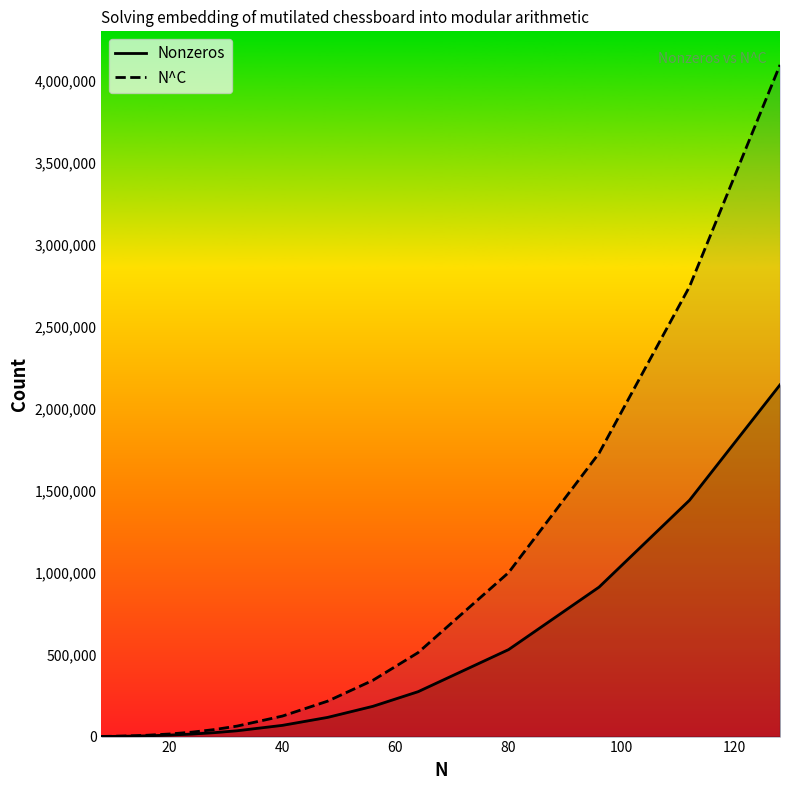

Rank the series by their average value, from highest to lowest.

N^C, Nonzeros